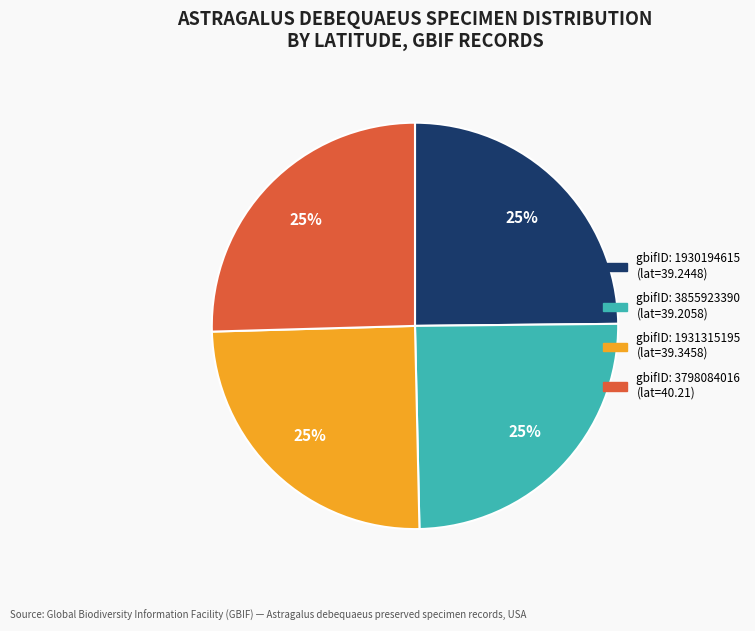

To the nearest percent, what is the average slice percentage?

25%